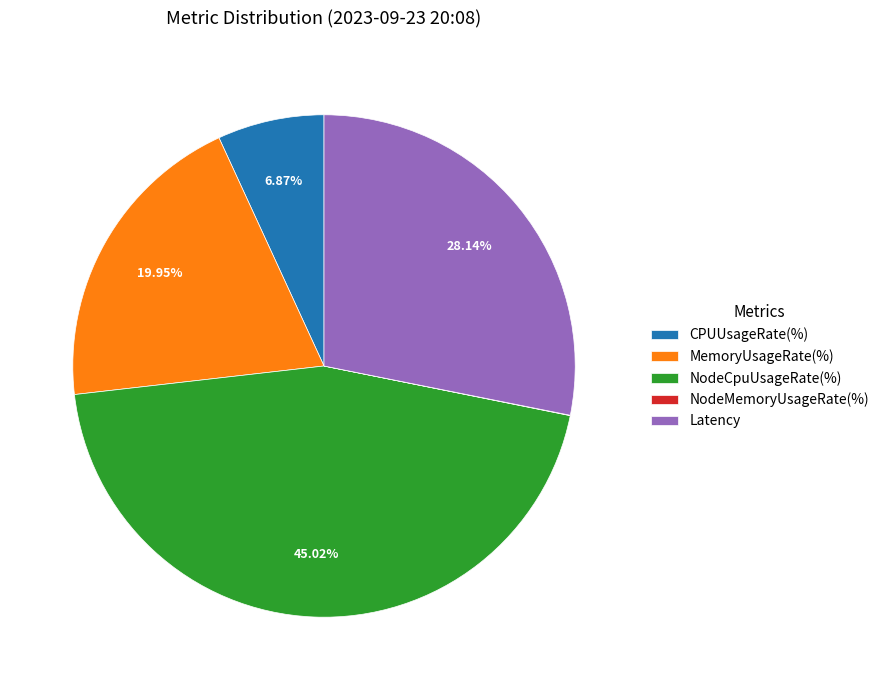

Which slice is the largest?

NodeCpuUsageRate(%)